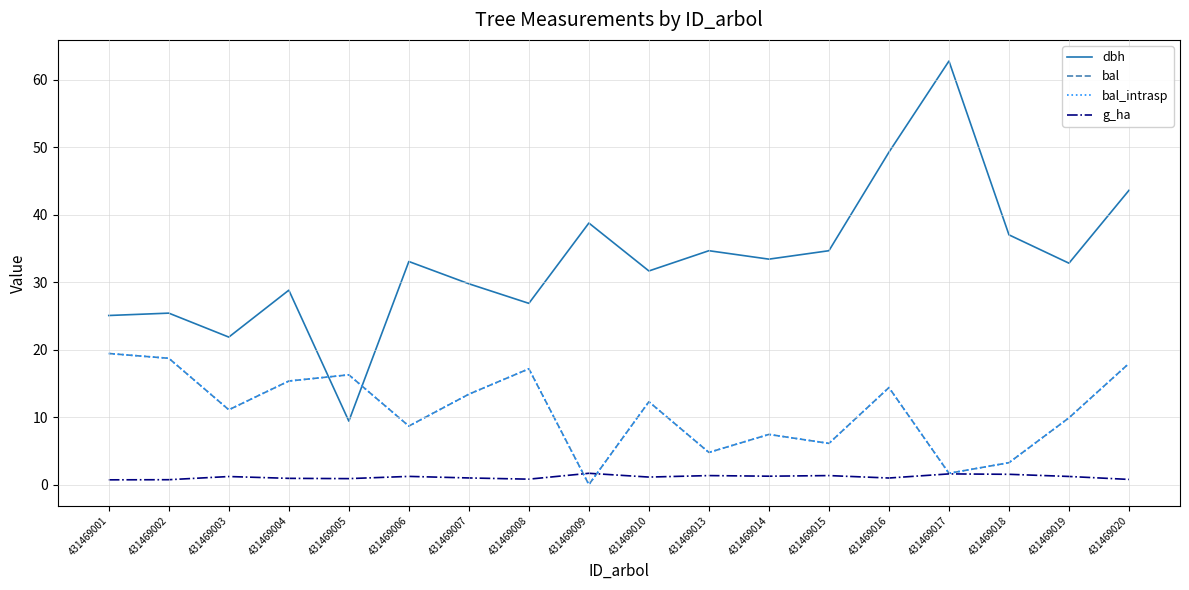

The bal series shows 1.7 at 431469017. True or false?

True